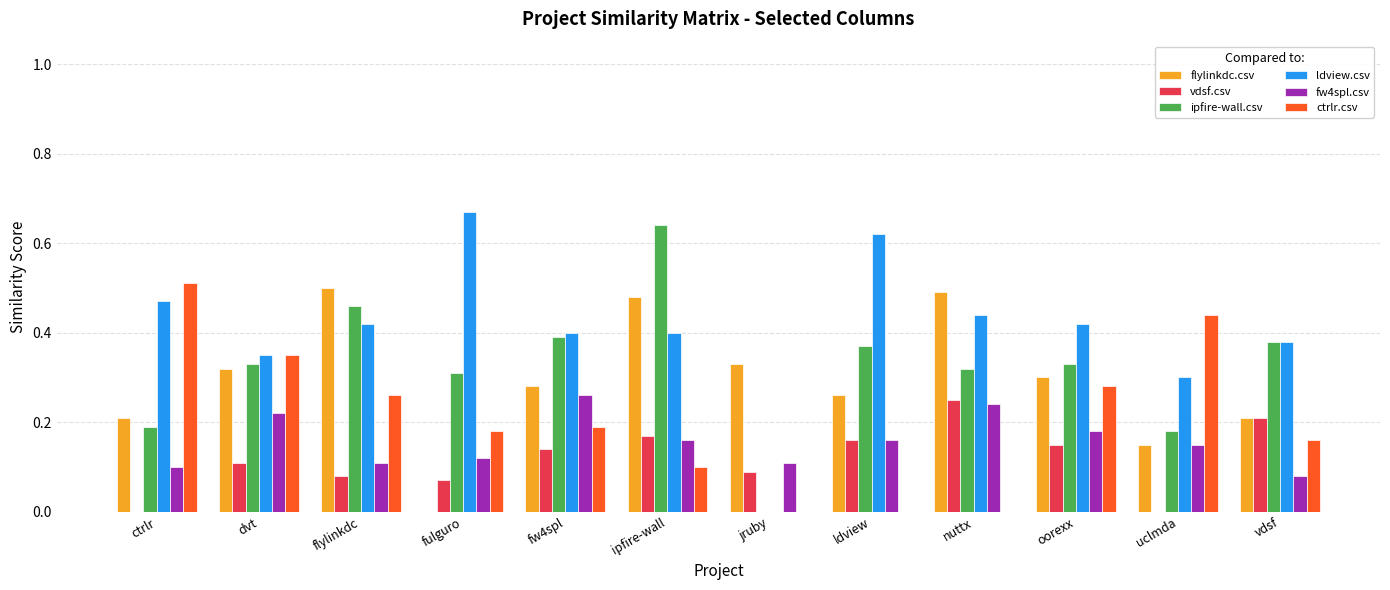

True or false: ldview.csv has a value of 0.4 at vdsf.

True